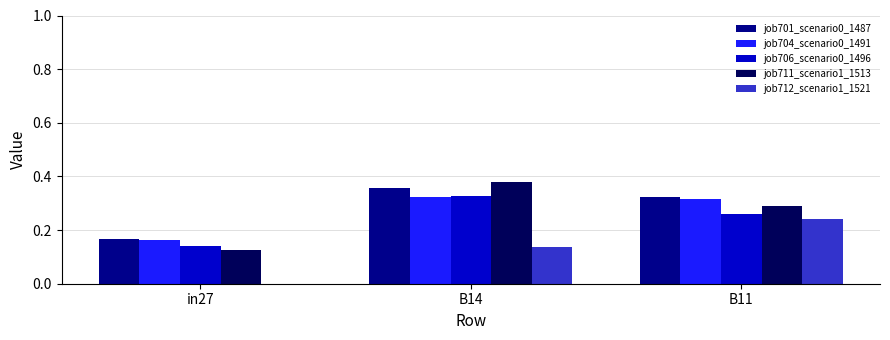

Which series has the largest range (max minus min)?

job711_scenario1_1513